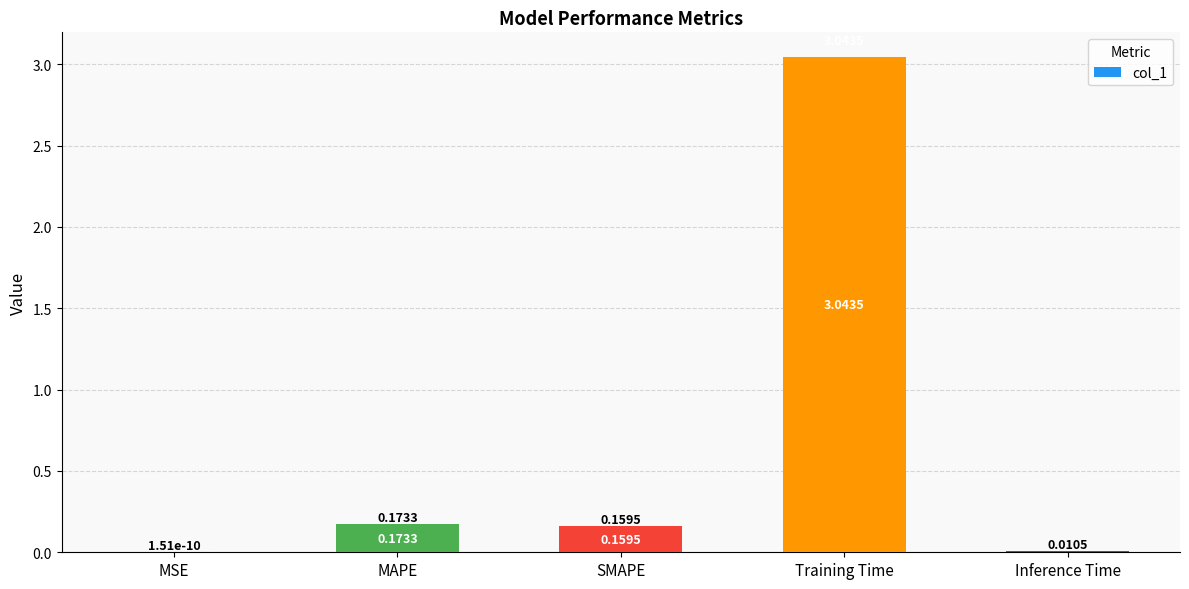

Between MAPE and Inference Time, which is larger?

MAPE